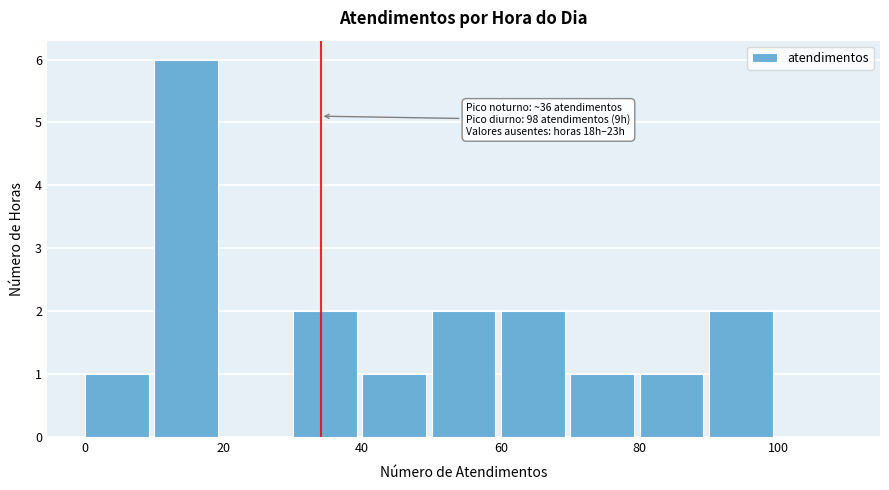

Which range on the x-axis has the tallest bar?

10 to 20